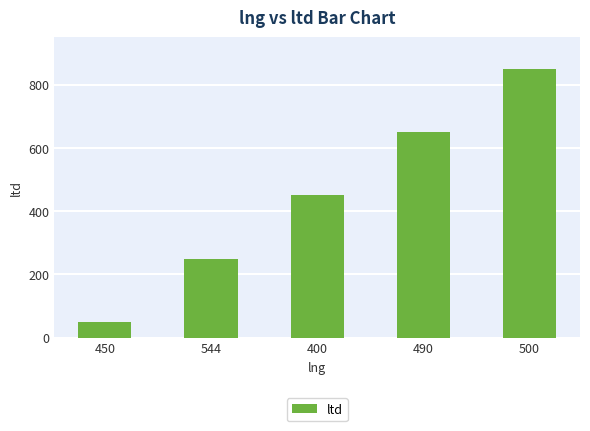

Reading left to right, list all the values displayed in this chart.

450=50	544=250	400=450	490=650	500=850